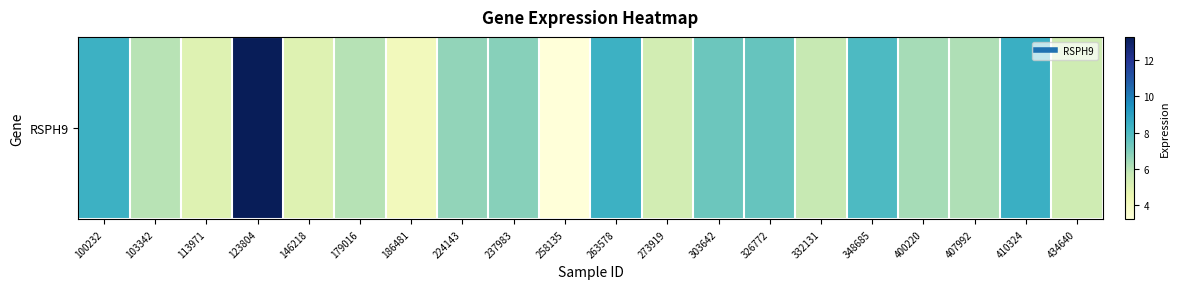

Between 263578 and 179016, which is larger?

263578